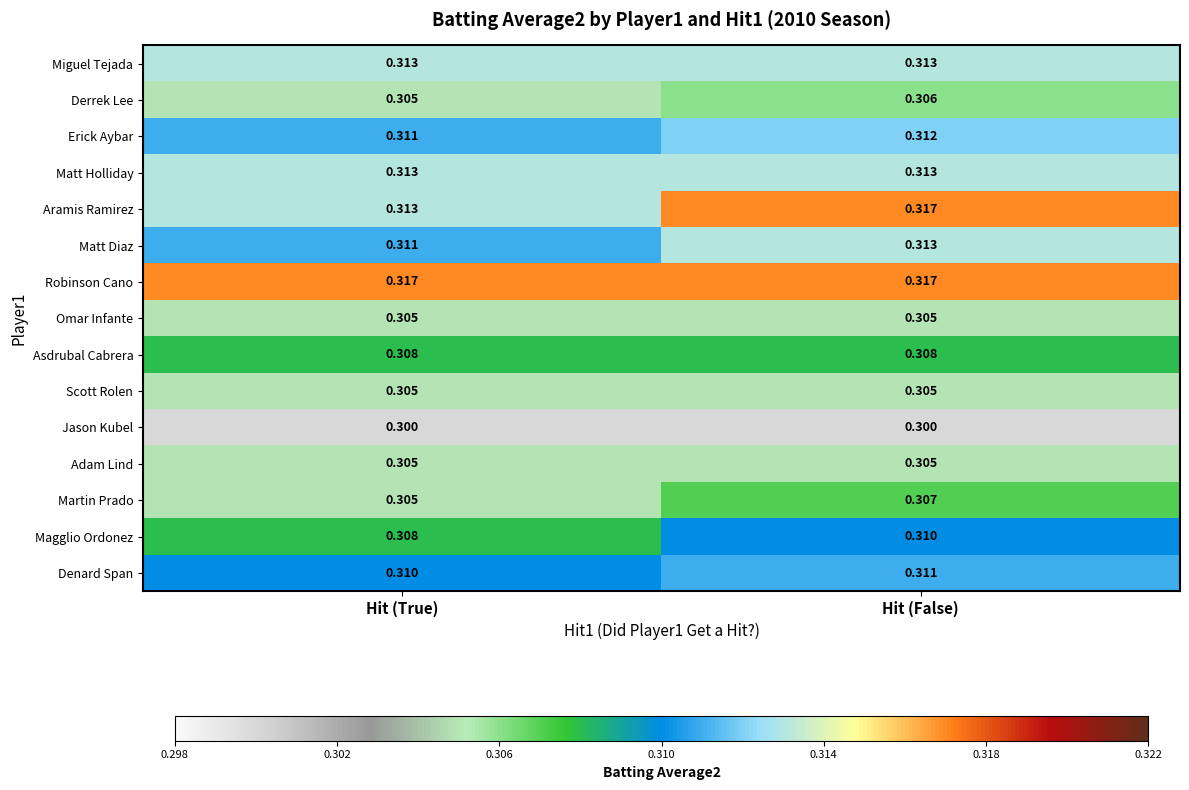

Which series has the largest total across all categories?

Robinson Cano